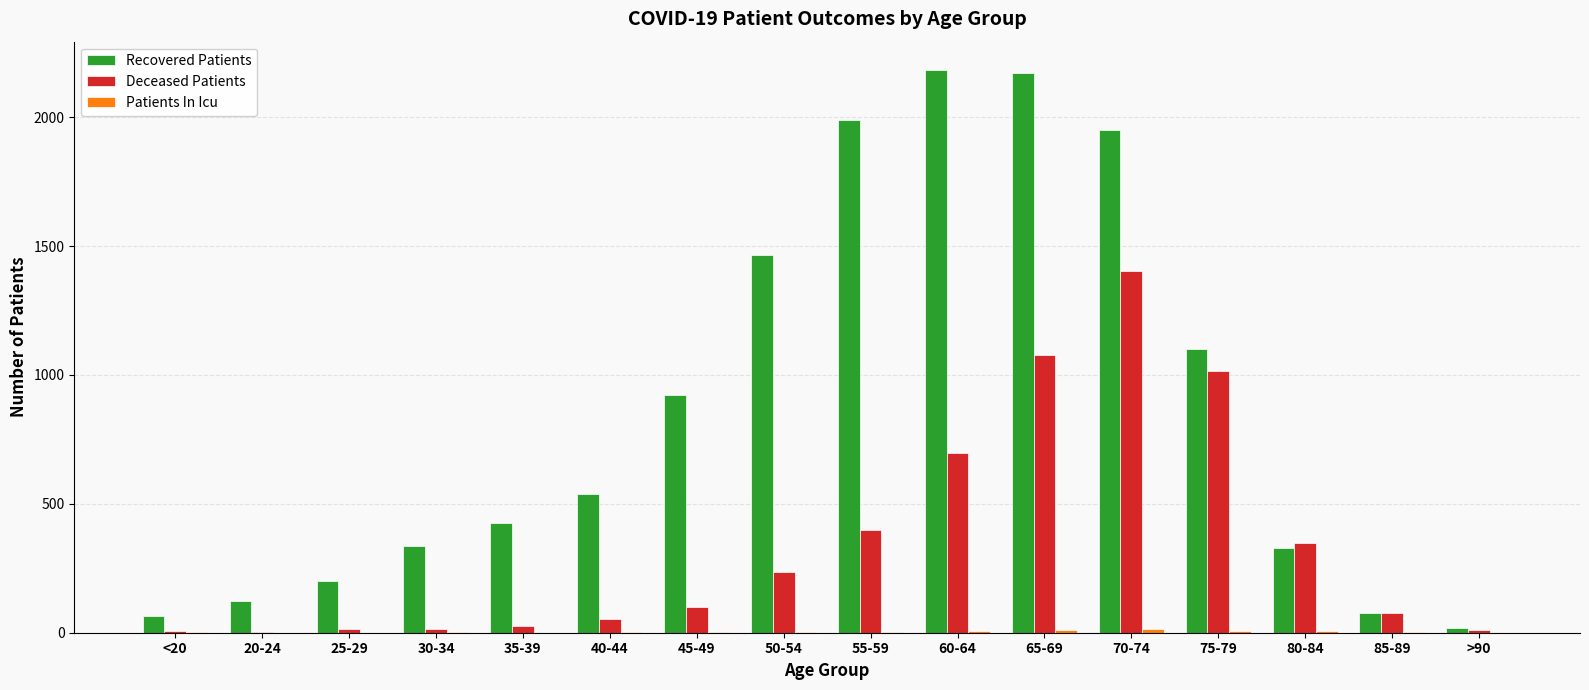

What is the sum of all Recovered Patients values?

13897